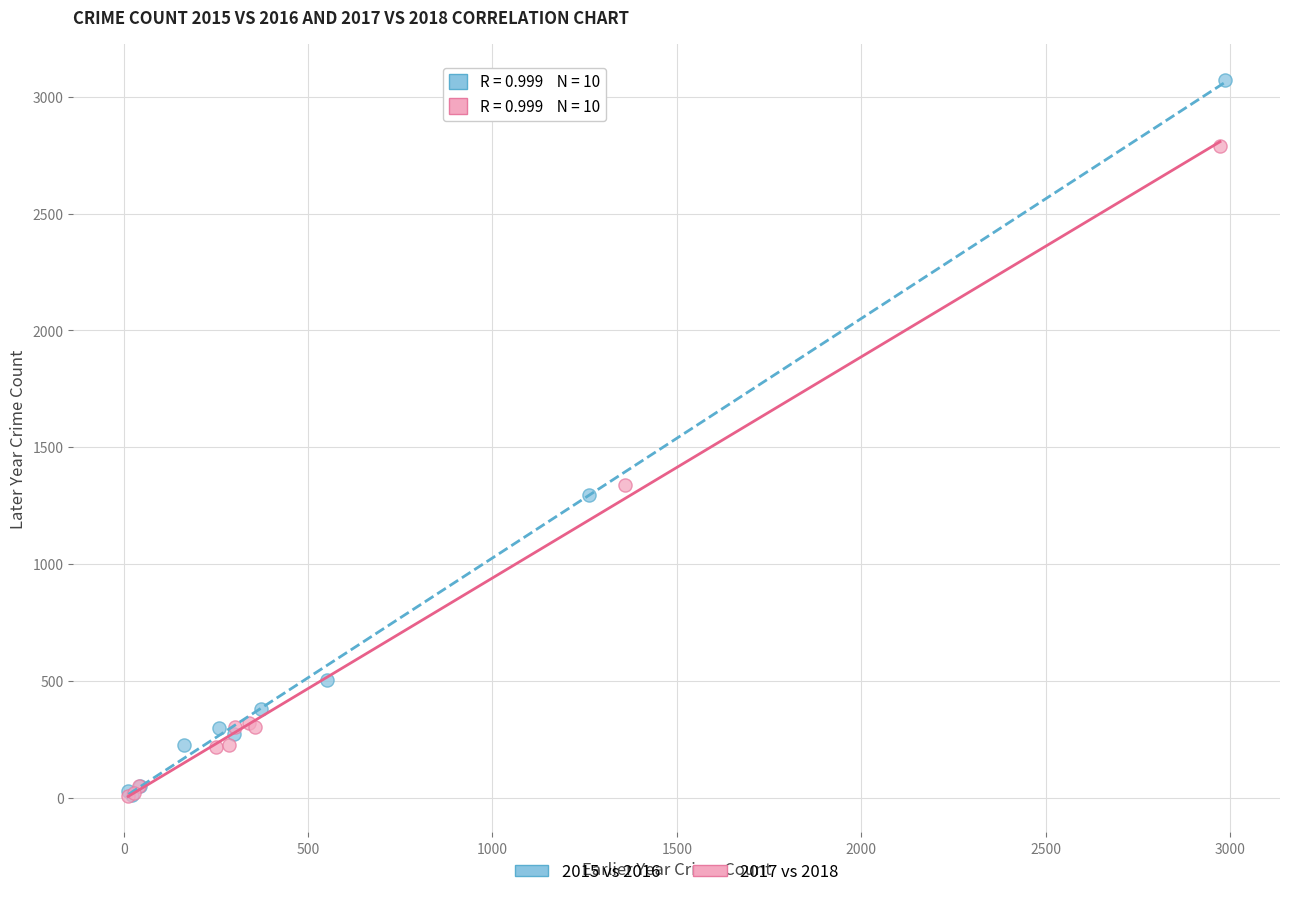

What are all the series names shown in the legend?

2015 vs 2016, 2017 vs 2018